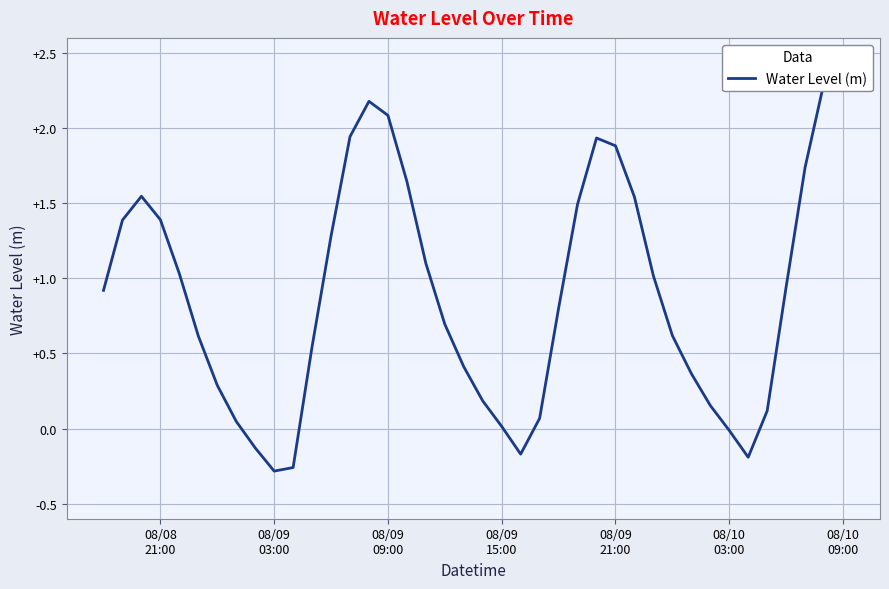

Reading right to left, what are all the values shown in this chart?

2.4	2.3	1.7	0.9	0.1	-0.2	-0.0	0.2	0.4	0.6	1.0	1.5	1.9	1.9	1.5	0.8	0.1	-0.2	0.0	0.2	0.4	0.7	1.1	1.6	2.1	2.2	1.9	1.3	0.5	-0.3	-0.3	-0.1	0.0	0.3	0.6	1.0	1.4	1.5	1.4	0.9